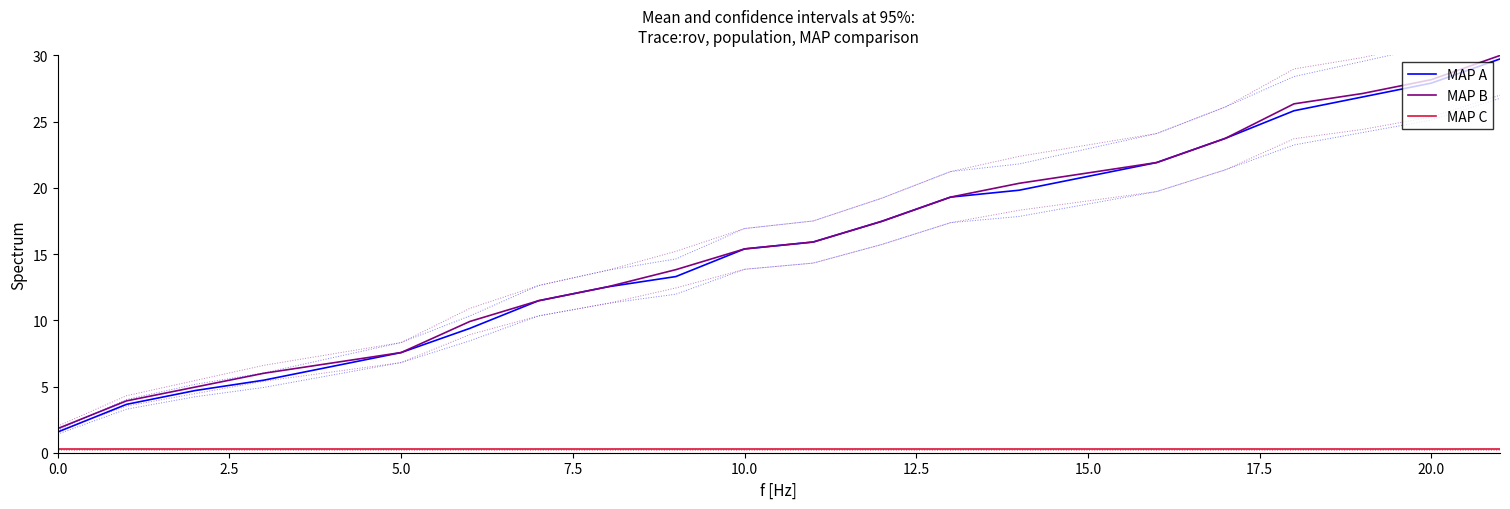

Reading left to right, extract all data points from this chart.

MAP A: 1.6	3.7	4.7	5.5	6.5	7.6	9.4	11.5	12.5	13.3	15.4	15.9	17.5	19.3	19.8	20.9	21.9	23.7	25.8	26.9	27.9	29.7
MAP B: 1.8	3.9	5.0	6.0	6.8	7.6	9.9	11.5	12.5	13.8	15.4	15.9	17.5	19.3	20.3	21.1	21.9	23.7	26.3	27.1	28.2	30.0
MAP C: 0.3	0.3	0.3	0.3	0.3	0.3	0.3	0.3	0.3	0.3	0.3	0.3	0.3	0.3	0.3	0.3	0.3	0.3	0.3	0.3	0.3	0.3